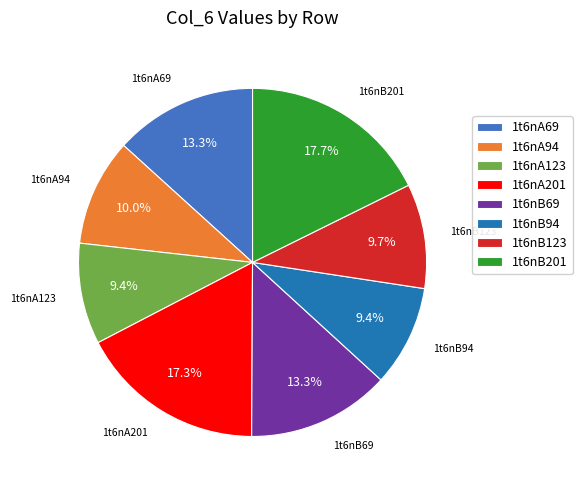

Does any single category account for the majority?

No